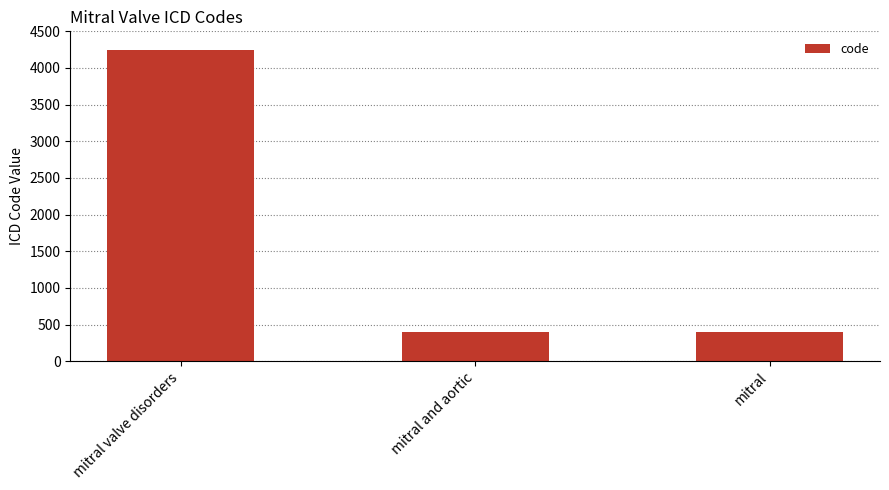

Does the chart contain any negative values?

No